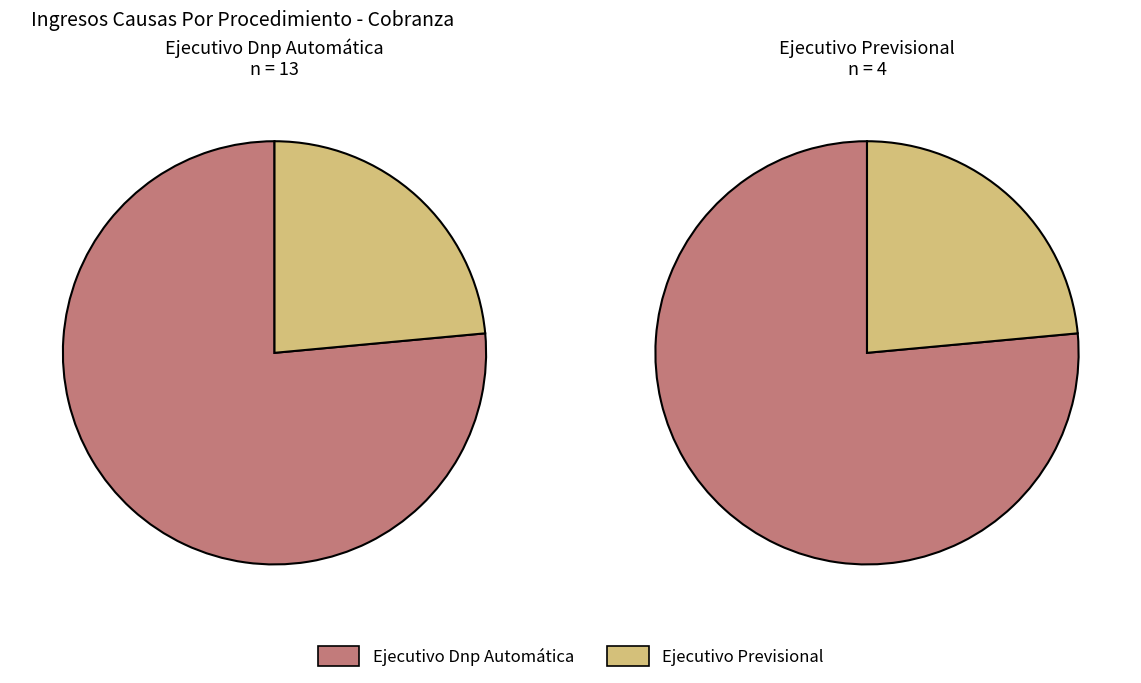

How many slices are in this pie chart?

2